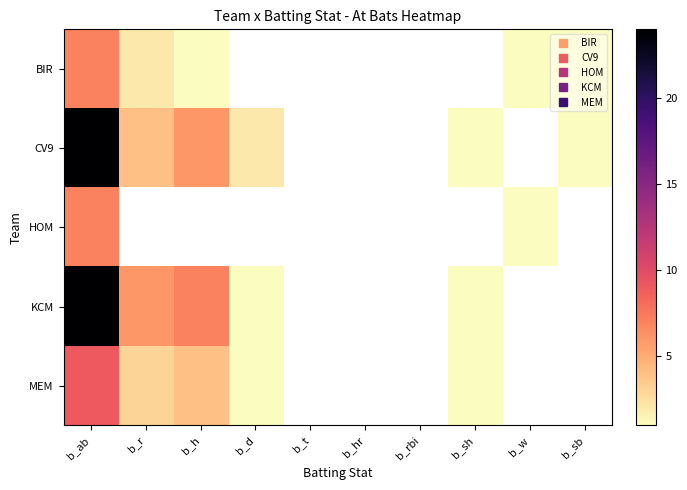

Is it true that MEM equals 15.9 at b_ab?

False